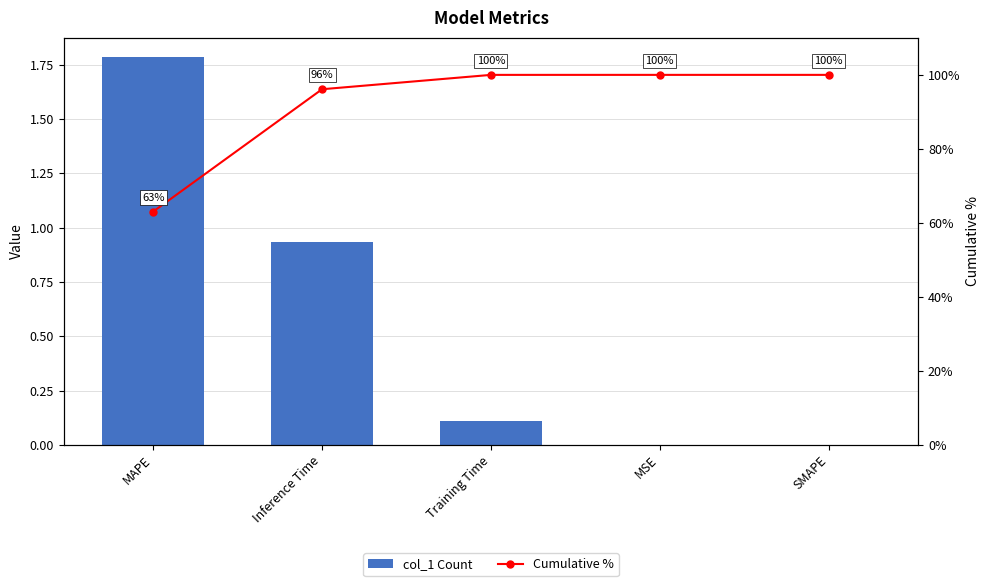

How many values in the Cumulative % series exceed 99?

3